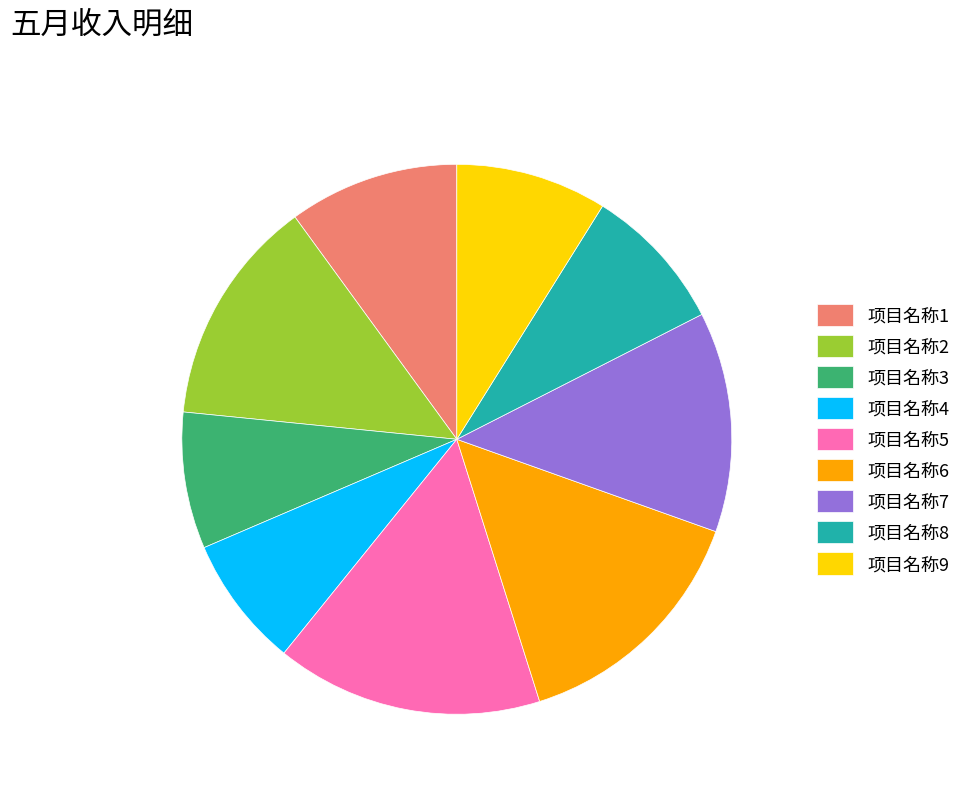

What is the ratio of the value at 项目名称2 to the value at 项目名称9?

1.5